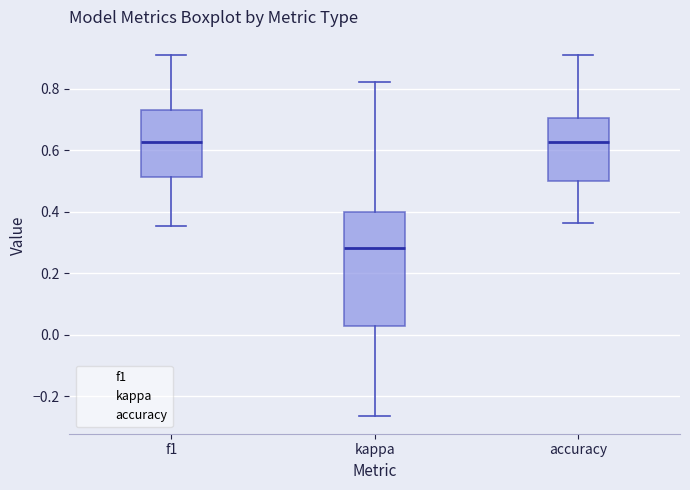

Reading left to right, transcribe this box plot: for each box, give where its median line is, the range the box spans, and where its two whiskers end, as read against the y-axis. The values are not printed on the chart, so give them approximately, as read against the axis.

f1: median 0.62, box 0.52 to 0.72, whiskers 0.36 to 0.90
kappa: median 0.28, box 0.02 to 0.40, whiskers -0.26 to 0.82
accuracy: median 0.62, box 0.50 to 0.70, whiskers 0.36 to 0.90